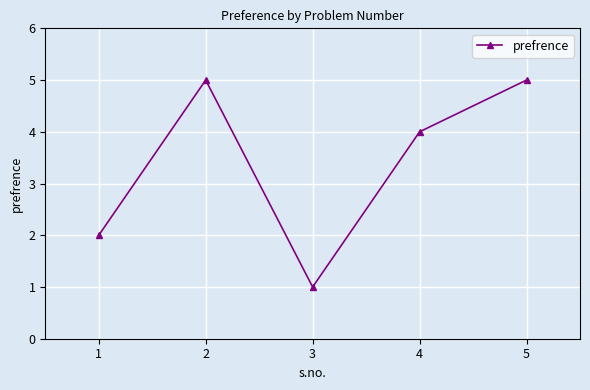

What is the value of the 3rd point from the left?

1